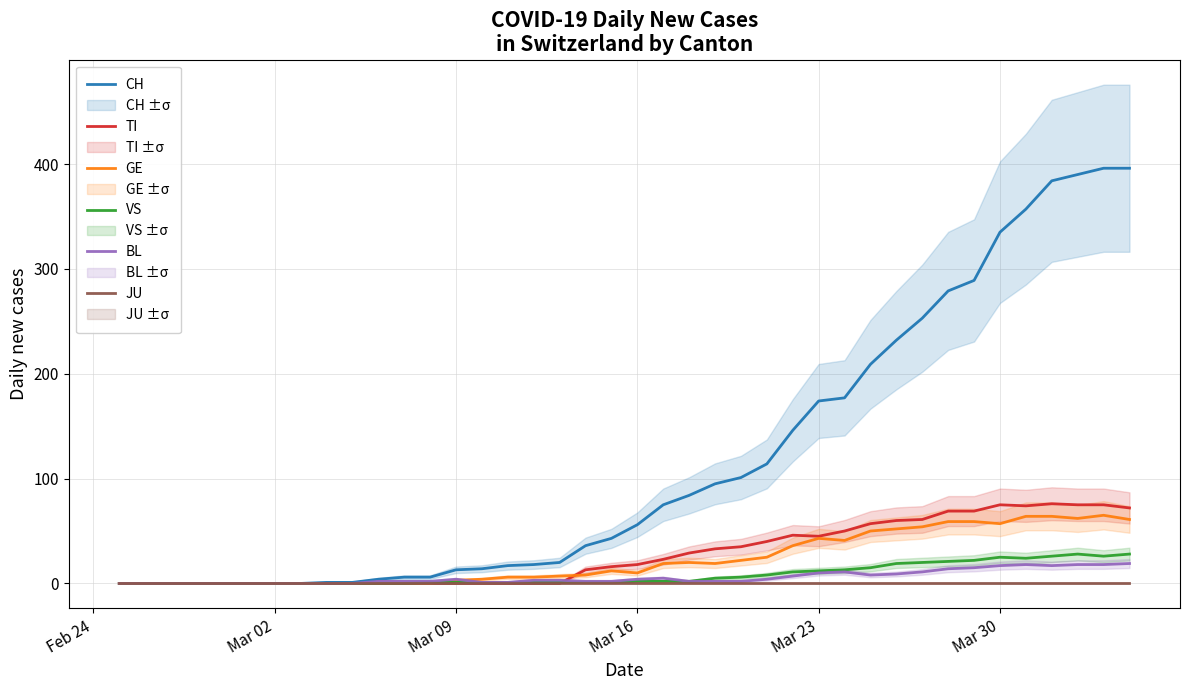

The value of TI at 32 is 106. True or false?

False